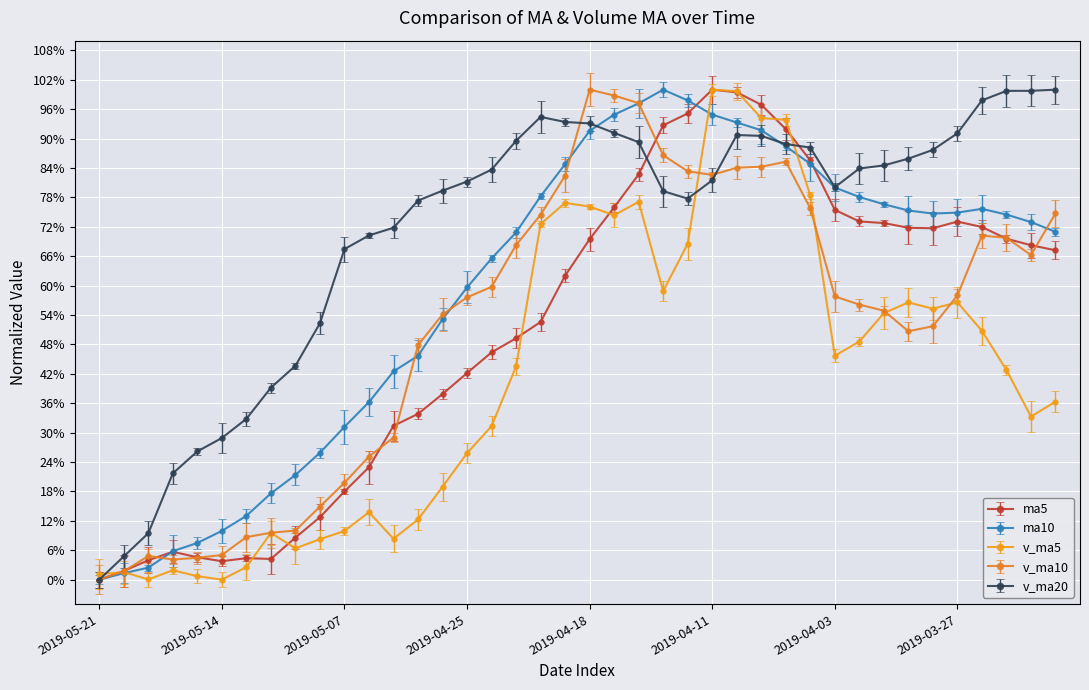

Which series has the largest total across all categories?

v_ma20